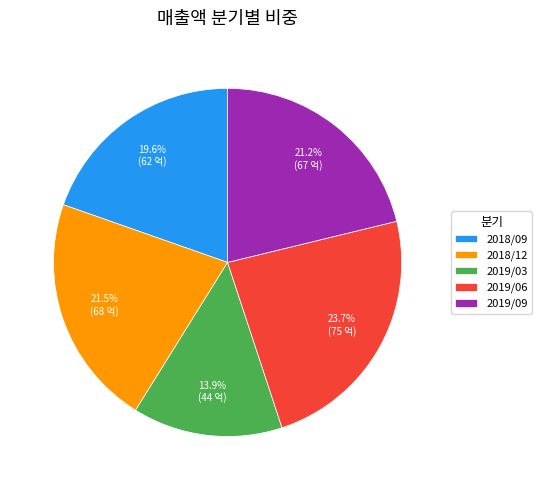

Between 2019/09 and 2019/03, which is larger?

2019/09